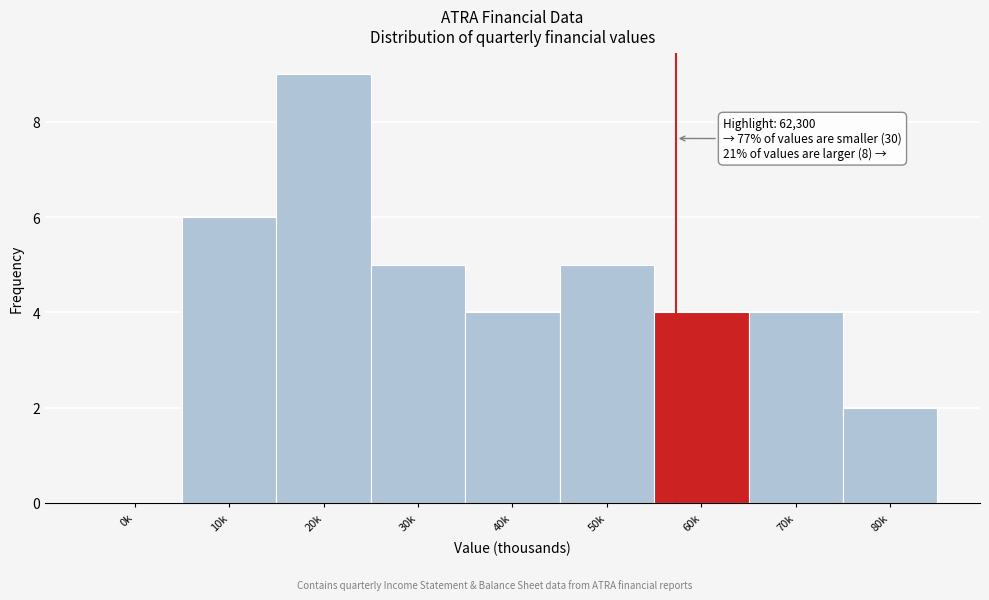

Reading left to right, transcribe all the data shown in this chart.

0k=0	10k=6	20k=9	30k=5	40k=4	50k=5	60k=4	70k=4	80k=2